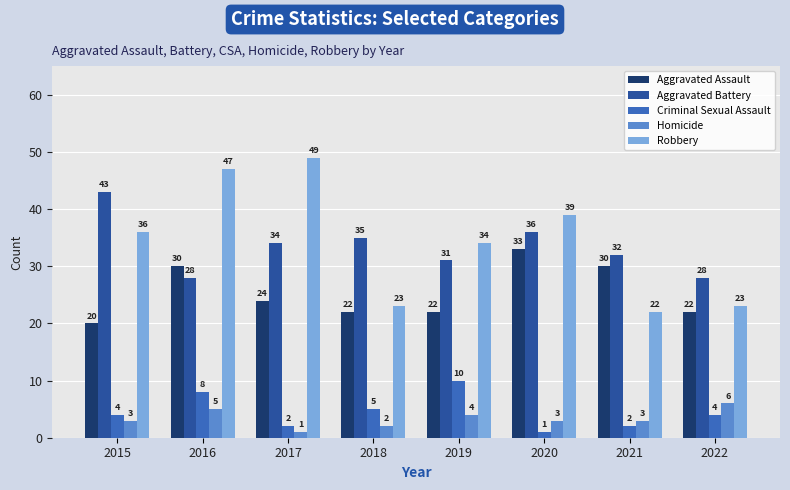

What is the value of the Aggravated Battery bar at the 1st from the left?

43